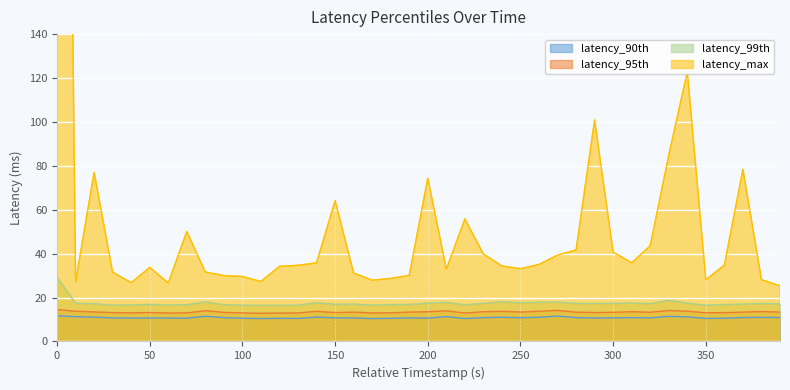

The latency_99th series shows 8.7 at 70. True or false?

False